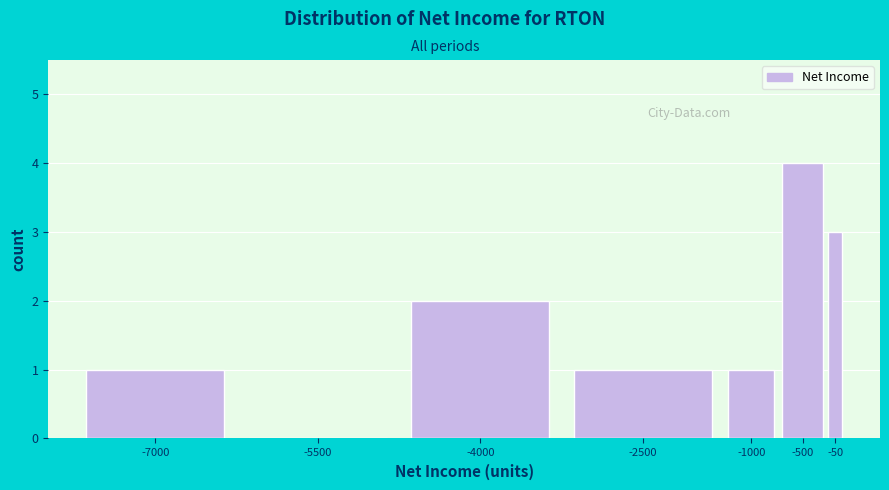

Reading right to left, extract all data points from this chart.

-50=3	-500=4	-1000=1	-2500=1	-4000=2	-5500=0	-7000=1